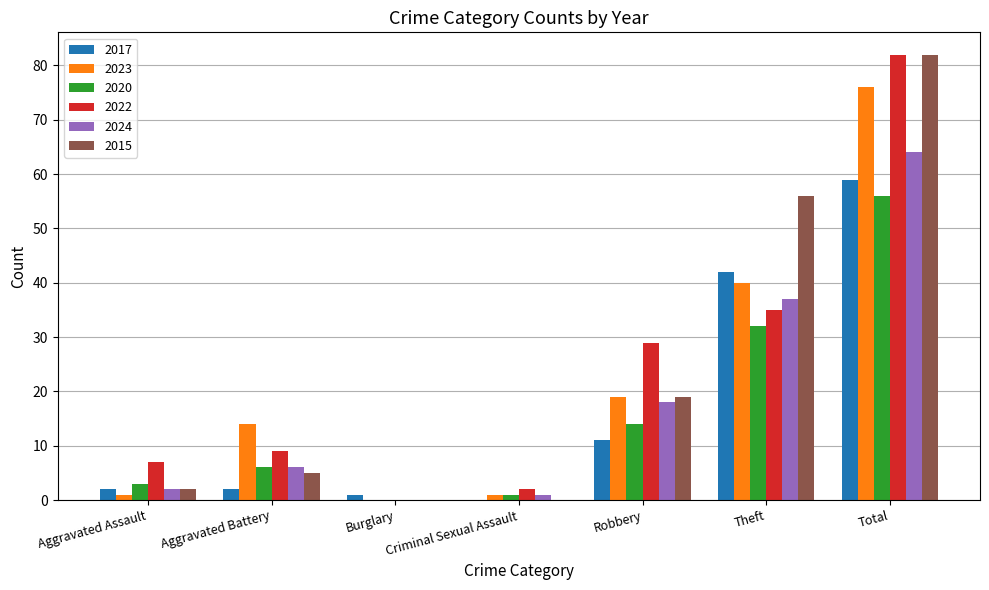

What is the maximum value for 2015?

82